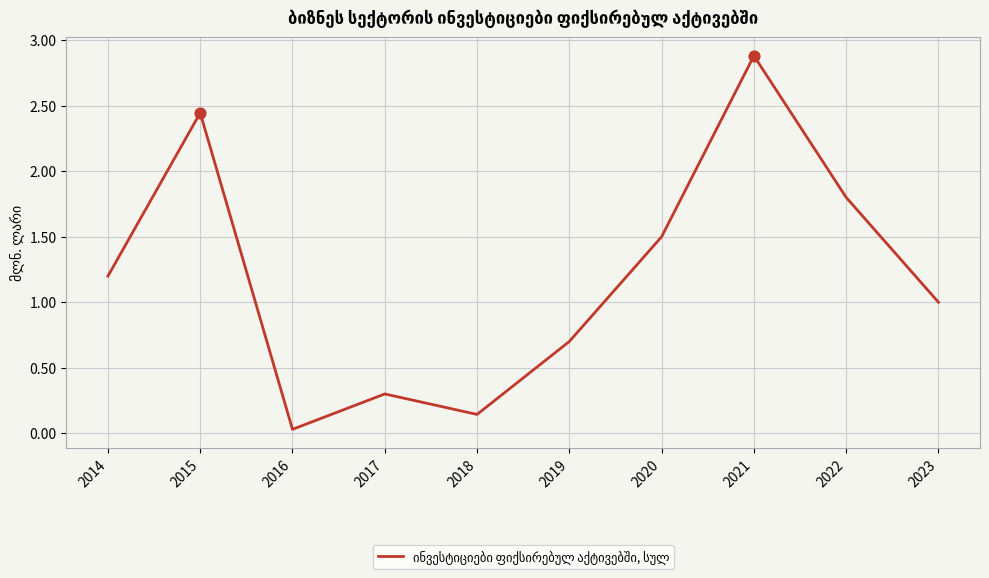

What is the change in value from 2019 to 2022?

+1.1